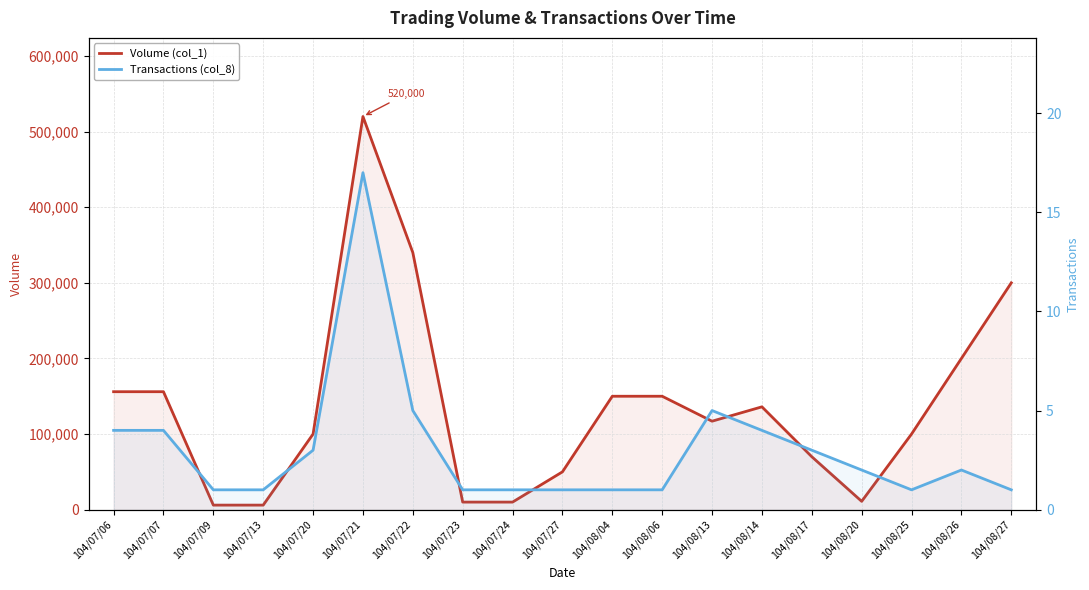

What is the label of the 9th point from the right?

104/08/04